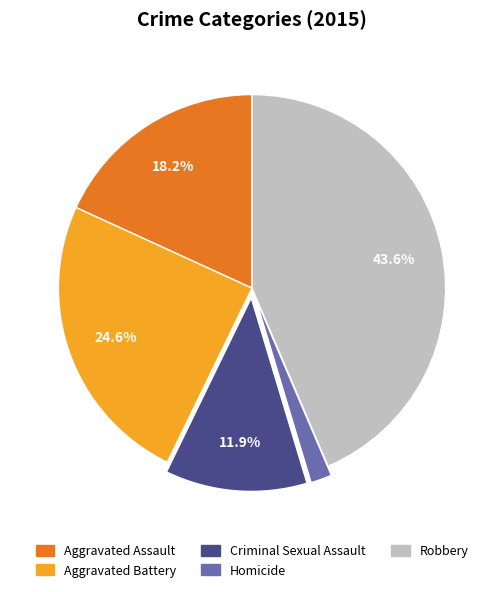

Count the number of slices in the pie.

5